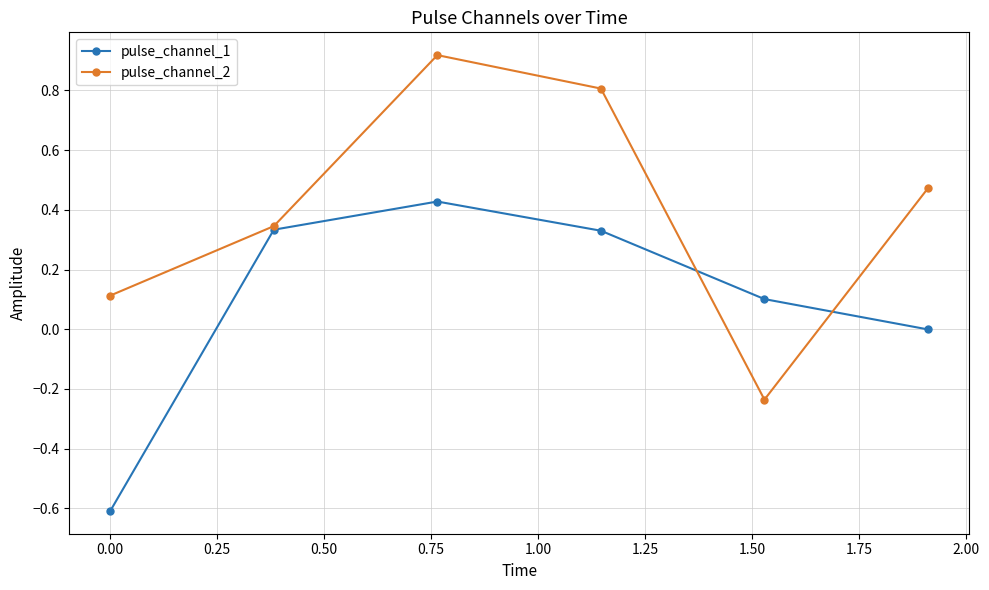

Rank the series by their average value, from lowest to highest.

pulse_channel_1, pulse_channel_2